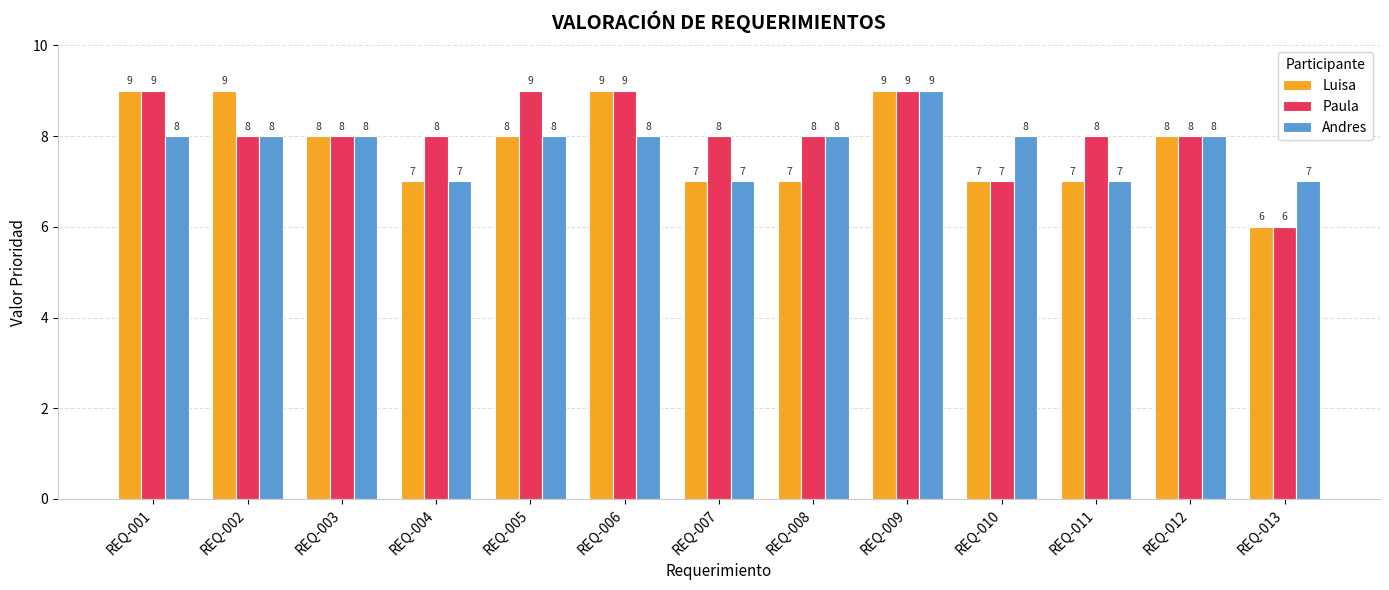

What is the total value across all series at REQ-005?

25